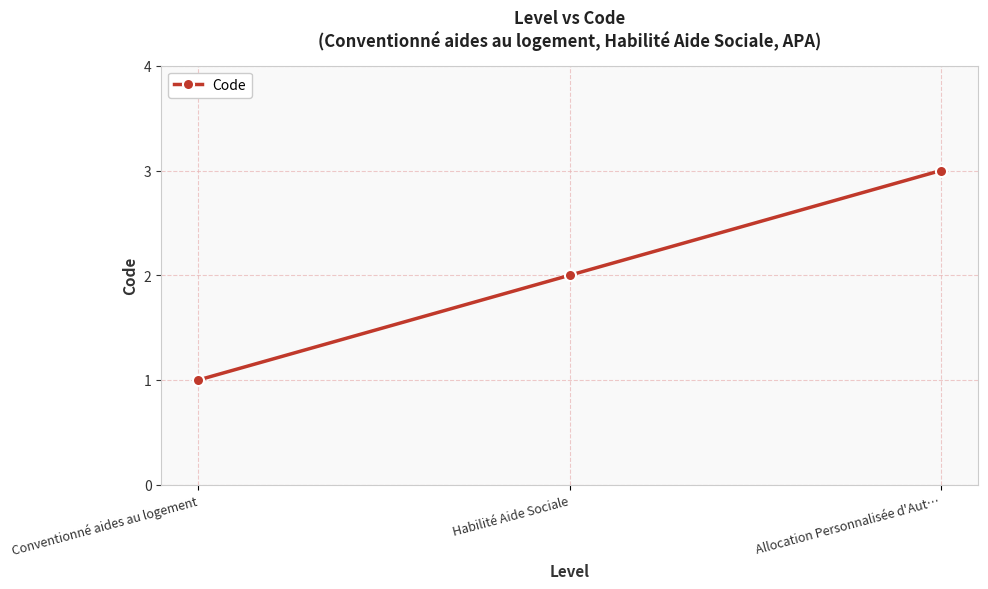

How many data points does each series have?

3